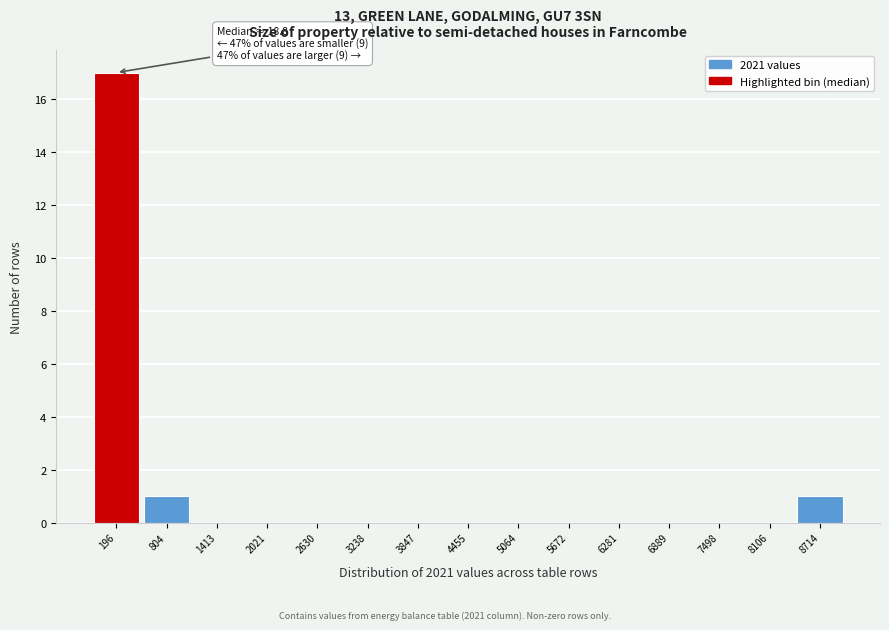

Over which range of the x-axis is the bar tallest?

-100 to 500